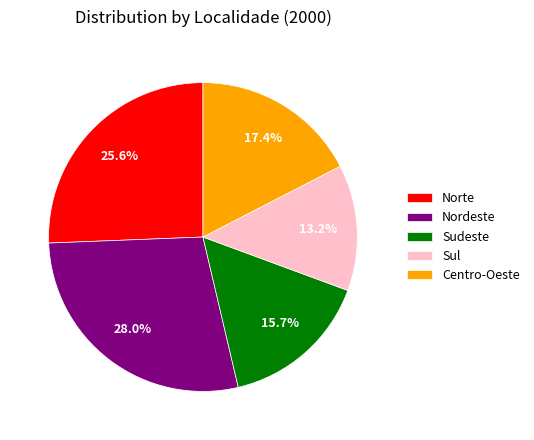

What is the largest slice in the pie chart?

Nordeste